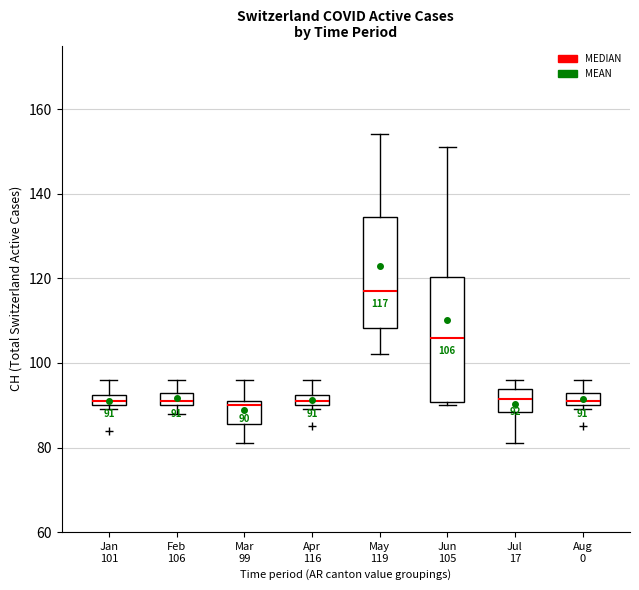

Which box is the tallest, from its lower edge to its upper edge?

Jun 105